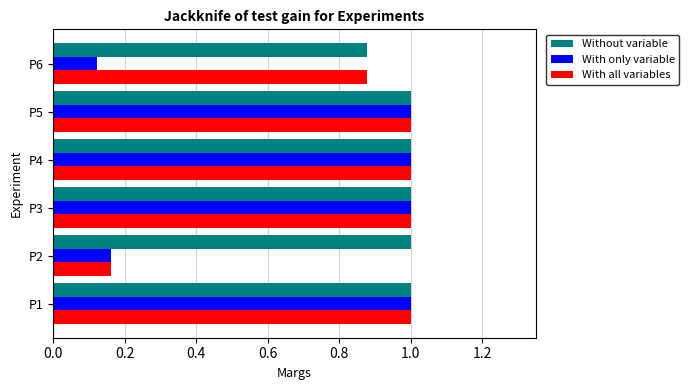

What is the sum of the With all variables values at P4 and P1?

2.0